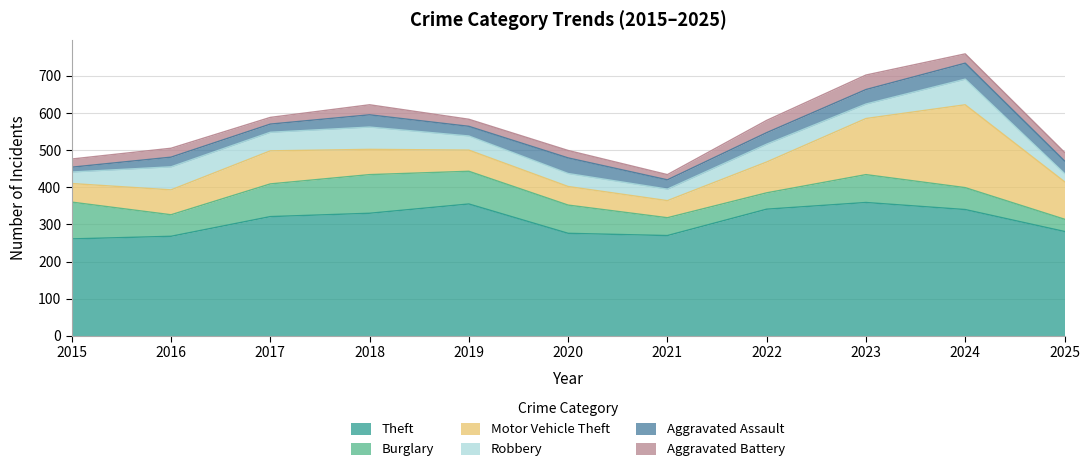

Between which two adjacent categories do Aggravated Assault and Robbery first intersect?

2019 and 2020